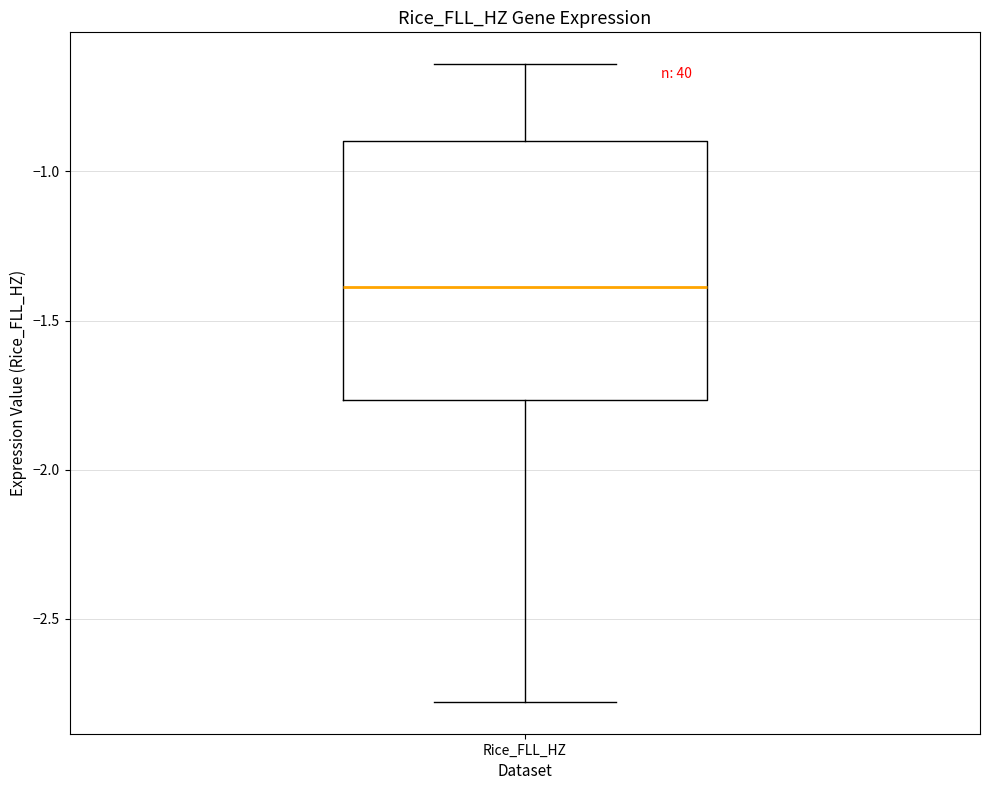

Read this box plot against the y-axis: the position of the median line, the range covered by the box, and the ends of both whiskers. The values are not printed on the chart, so give them approximately, as read against the axis.

median -1.40, box -1.75 to -0.90, whiskers -2.80 to -0.65